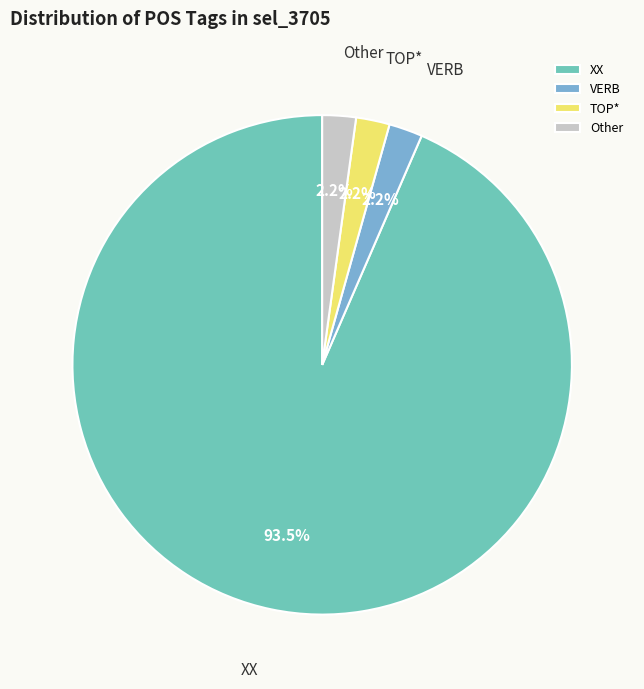

Is the sum of VERB and XX greater than half?

Yes